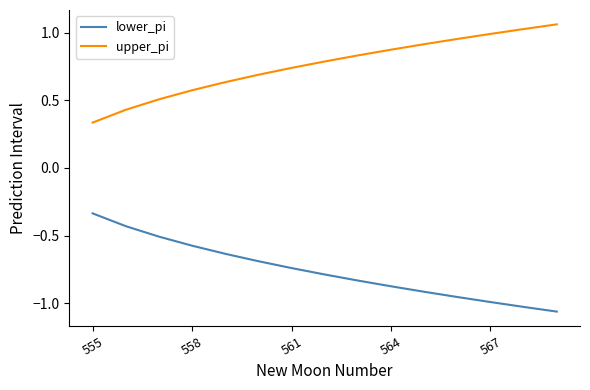

Rank the series by their maximum value, from lowest to highest.

lower_pi, upper_pi